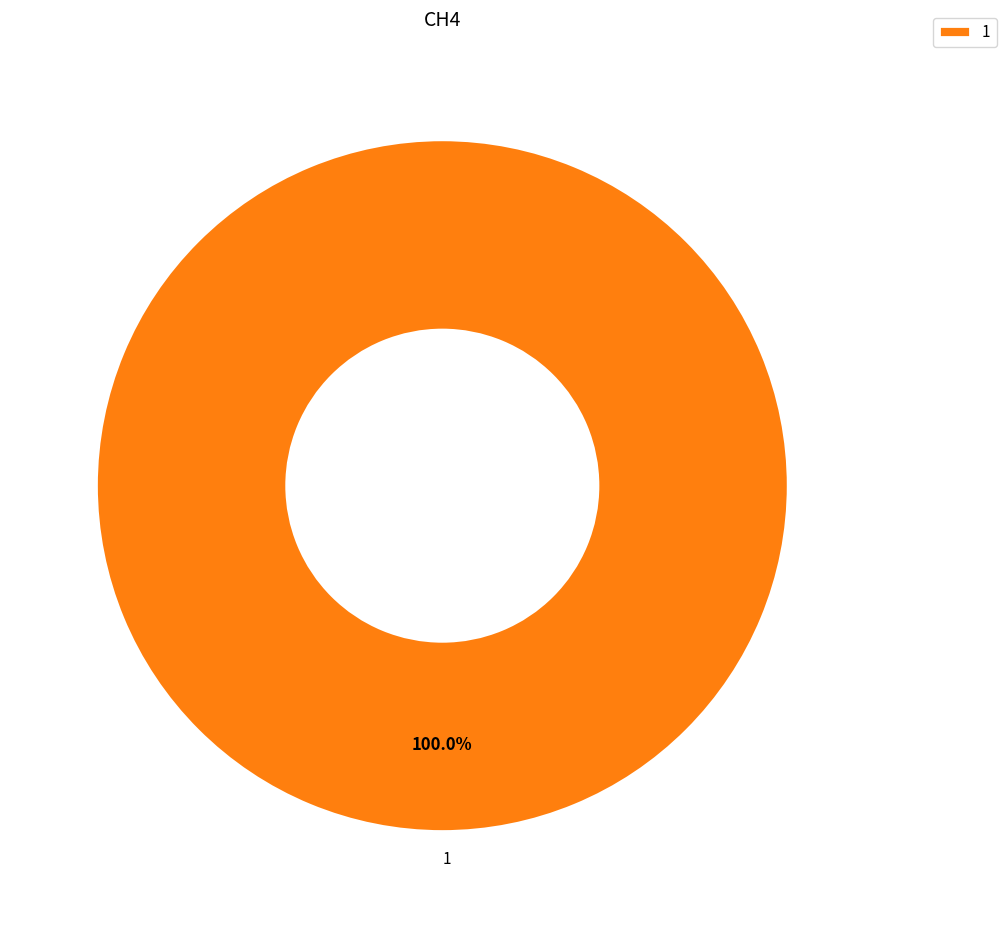

Rank the categories by value from highest to lowest.

1